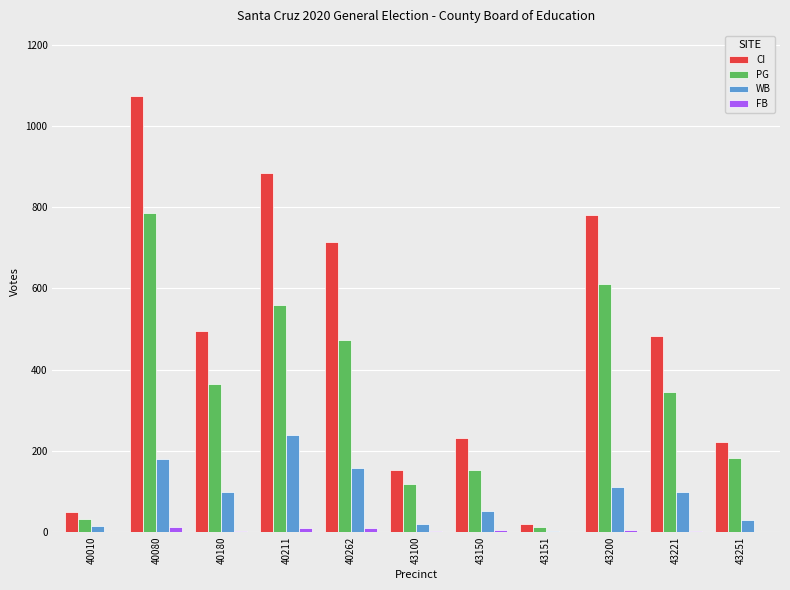

Count the number of data series in this chart.

4